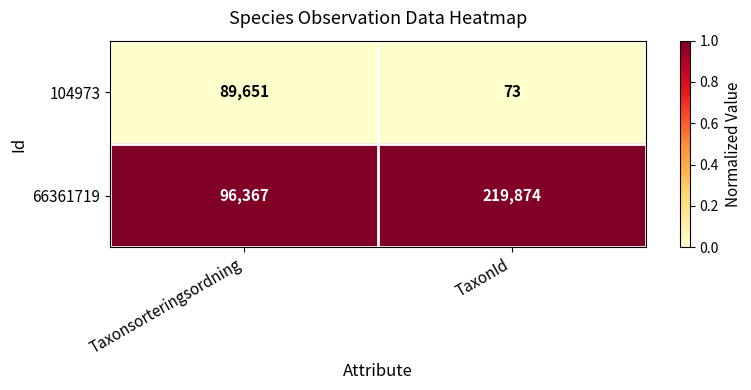

List the series in order of their overall mean, lowest first.

104973, 66361719